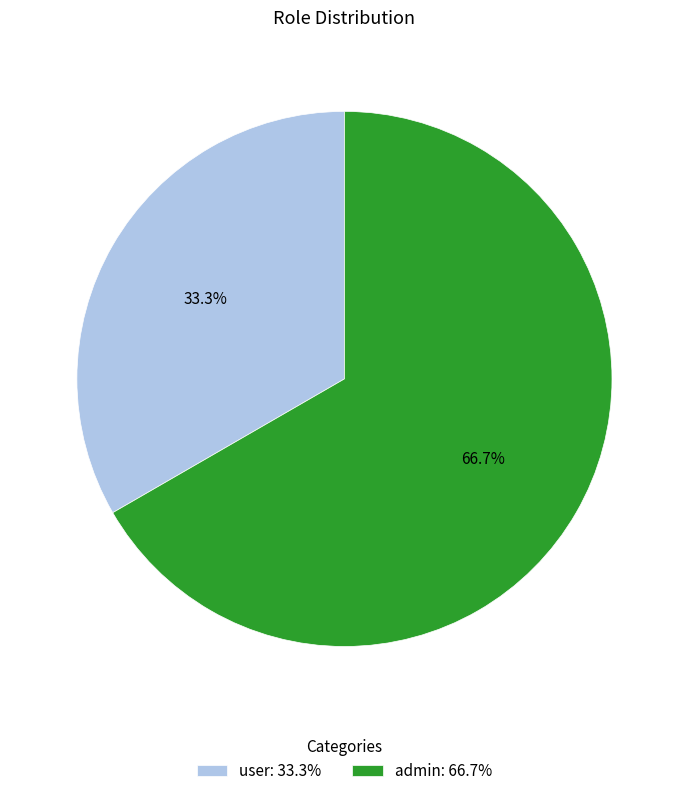

What percentage is the user slice, to the nearest percent?

33%